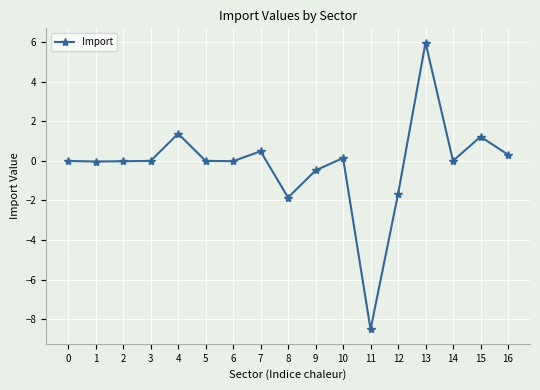

What is the difference between the values at 11 and 0?

8.5